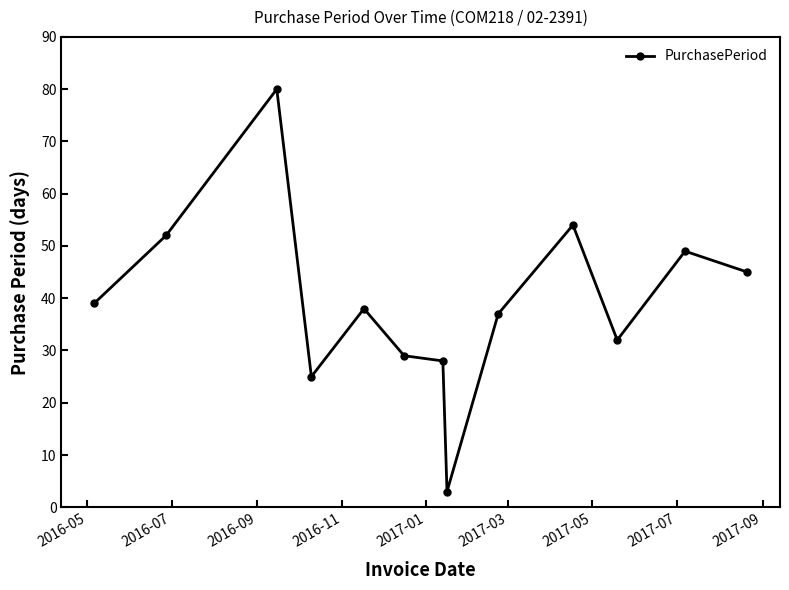

What is the smallest value displayed?

3